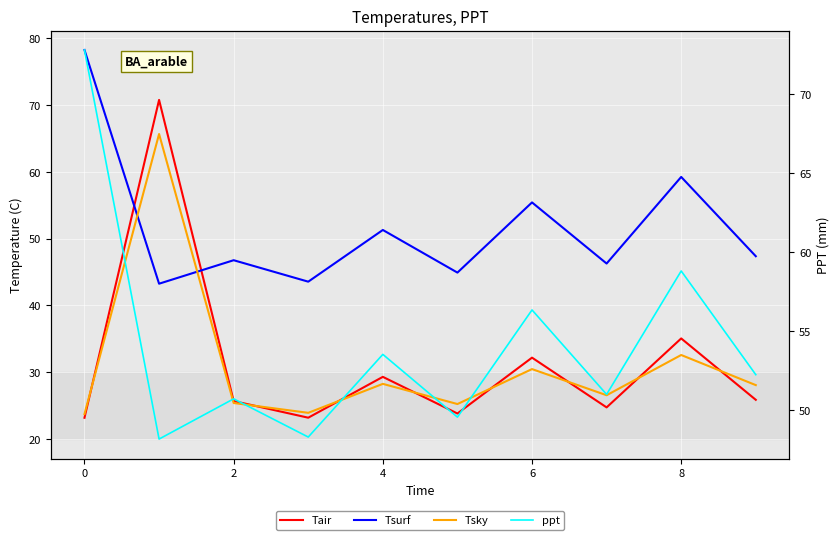

What are all the series names shown in the legend?

Tair, Tsurf, Tsky, ppt